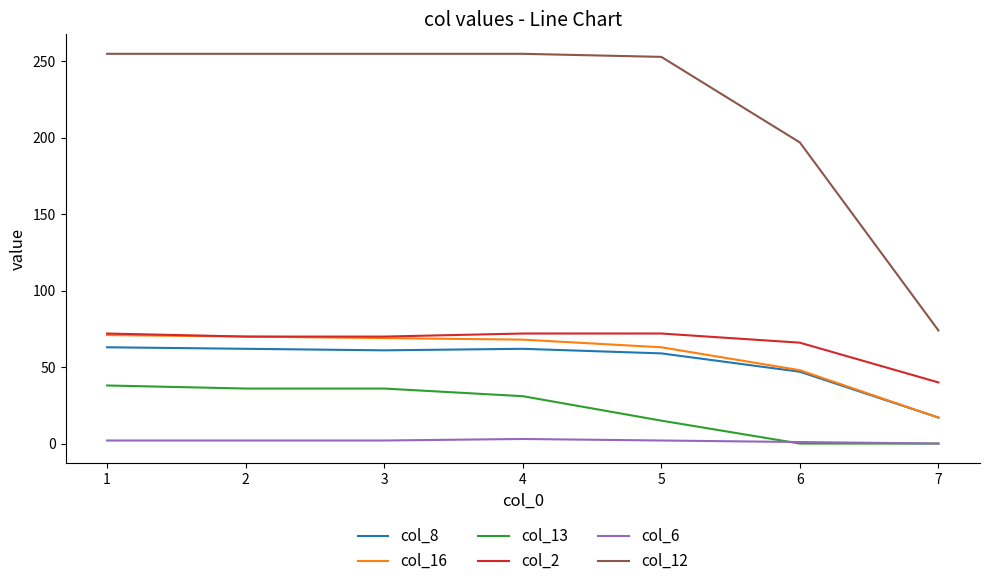

True or false: col_2 and col_6 cross at least once.

False